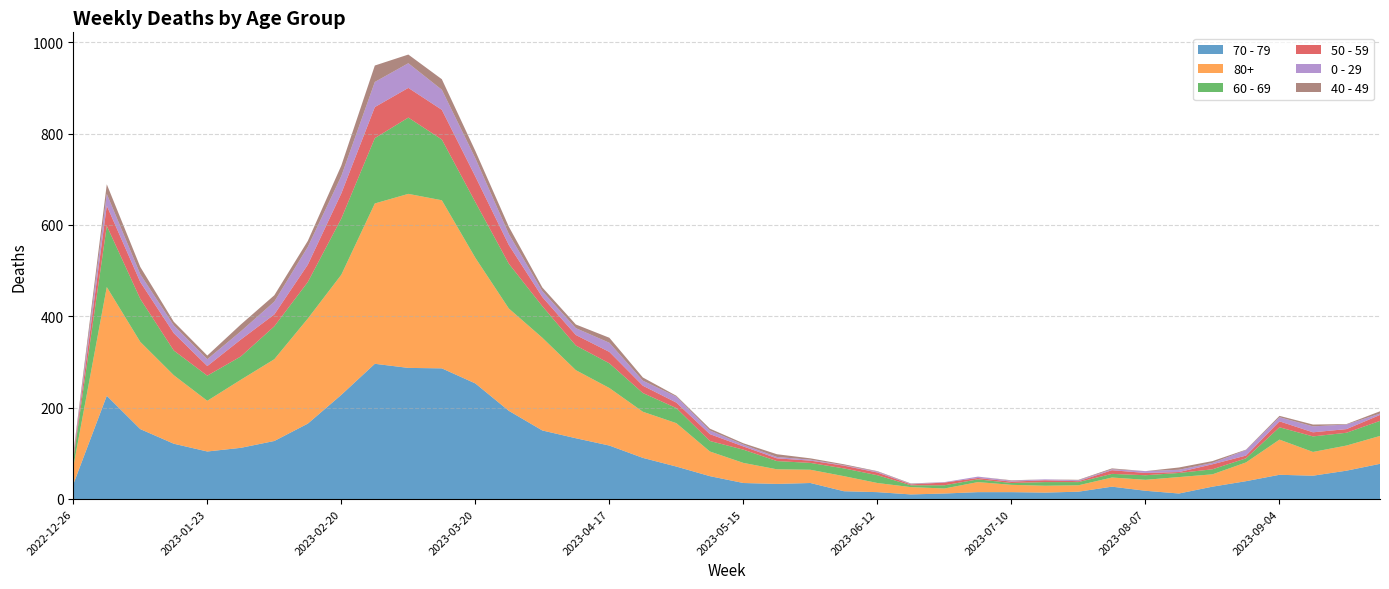

Reading right to left, transcribe all the data shown in this chart.

70 - 79: 2023-09-25=77	2023-09-18=62	2023-09-11=51	2023-09-04=53	2023-08-28=39	2023-08-21=27	2023-08-14=12	2023-08-07=18	2023-07-31=27	2023-07-24=16	2023-07-17=14	2023-07-10=15	2023-07-03=15	2023-06-26=12	2023-06-19=10	2023-06-12=15	2023-06-05=17	2023-05-29=35	2023-05-22=33	2023-05-15=35	2023-05-08=50	2023-05-01=71	2023-04-24=90	2023-04-17=117	2023-04-10=133	2023-04-03=150	2023-03-27=193	2023-03-20=253	2023-03-13=286	2023-03-06=287	2023-02-27=296	2023-02-20=228	2023-02-13=165	2023-02-06=127	2023-01-30=112	2023-01-23=104	2023-01-16=121	2023-01-09=153	2023-01-02=226	2022-12-26=32
80+: 2023-09-25=61	2023-09-18=55	2023-09-11=52	2023-09-04=77	2023-08-28=41	2023-08-21=27	2023-08-14=36	2023-08-07=24	2023-07-31=20	2023-07-24=14	2023-07-17=15	2023-07-10=16	2023-07-03=22	2023-06-26=11	2023-06-19=16	2023-06-12=20	2023-06-05=33	2023-05-29=29	2023-05-22=32	2023-05-15=44	2023-05-08=54	2023-05-01=95	2023-04-24=101	2023-04-17=126	2023-04-10=149	2023-04-03=203	2023-03-27=224	2023-03-20=275	2023-03-13=368	2023-03-06=381	2023-02-27=351	2023-02-20=263	2023-02-13=230	2023-02-06=179	2023-01-30=149	2023-01-23=111	2023-01-16=150	2023-01-09=191	2023-01-02=238	2022-12-26=38
60 - 69: 2023-09-25=33	2023-09-18=28	2023-09-11=34	2023-09-04=27	2023-08-28=9	2023-08-21=11	2023-08-14=9	2023-08-07=10	2023-07-31=8	2023-07-24=7	2023-07-17=8	2023-07-10=4	2023-07-03=6	2023-06-26=7	2023-06-19=4	2023-06-12=17	2023-06-05=17	2023-05-29=15	2023-05-22=18	2023-05-15=29	2023-05-08=23	2023-05-01=33	2023-04-24=41	2023-04-17=54	2023-04-10=54	2023-04-03=69	2023-03-27=98	2023-03-20=122	2023-03-13=133	2023-03-06=167	2023-02-27=143	2023-02-20=123	2023-02-13=80	2023-02-06=72	2023-01-30=51	2023-01-23=55	2023-01-16=54	2023-01-09=94	2023-01-02=134	2022-12-26=16
50 - 59: 2023-09-25=13	2023-09-18=8	2023-09-11=9	2023-09-04=13	2023-08-28=6	2023-08-21=11	2023-08-14=2	2023-08-07=5	2023-07-31=8	2023-07-24=2	2023-07-17=4	2023-07-10=3	2023-07-03=3	2023-06-26=6	2023-06-19=2	2023-06-12=6	2023-06-05=6	2023-05-29=5	2023-05-22=6	2023-05-15=7	2023-05-08=15	2023-05-01=12	2023-04-24=16	2023-04-17=25	2023-04-10=23	2023-04-03=20	2023-03-27=41	2023-03-20=56	2023-03-13=65	2023-03-06=65	2023-02-27=68	2023-02-20=55	2023-02-13=38	2023-02-06=26	2023-01-30=37	2023-01-23=21	2023-01-16=38	2023-01-09=37	2023-01-02=44	2022-12-26=5
0 - 29: 2023-09-25=3	2023-09-18=10	2023-09-11=13	2023-09-04=9	2023-08-28=12	2023-08-21=3	2023-08-14=5	2023-08-07=4	2023-07-31=2	2023-07-24=2	2023-07-17=2	2023-07-10=2	2023-07-03=3	2023-06-26=1	2023-06-19=1	2023-06-12=2	2023-06-05=1	2023-05-29=2	2023-05-22=3	2023-05-15=4	2023-05-08=8	2023-05-01=13	2023-04-24=11	2023-04-17=20	2023-04-10=15	2023-04-03=13	2023-03-27=24	2023-03-20=40	2023-03-13=44	2023-03-06=54	2023-02-27=55	2023-02-20=38	2023-02-13=39	2023-02-06=28	2023-01-30=18	2023-01-23=15	2023-01-16=17	2023-01-09=17	2023-01-02=26	2022-12-26=4
40 - 49: 2023-09-25=5	2023-09-18=1	2023-09-11=4	2023-09-04=3	2023-08-28=1	2023-08-21=4	2023-08-14=5	2023-08-07=0	2023-07-31=2	2023-07-24=1	2023-07-17=0	2023-07-10=1	2023-07-03=0	2023-06-26=0	2023-06-19=1	2023-06-12=1	2023-06-05=2	2023-05-29=3	2023-05-22=6	2023-05-15=3	2023-05-08=4	2023-05-01=2	2023-04-24=7	2023-04-17=11	2023-04-10=8	2023-04-03=8	2023-03-27=16	2023-03-20=16	2023-03-13=23	2023-03-06=19	2023-02-27=36	2023-02-20=23	2023-02-13=13	2023-02-06=14	2023-01-30=15	2023-01-23=8	2023-01-16=8	2023-01-09=16	2023-01-02=21	2022-12-26=4